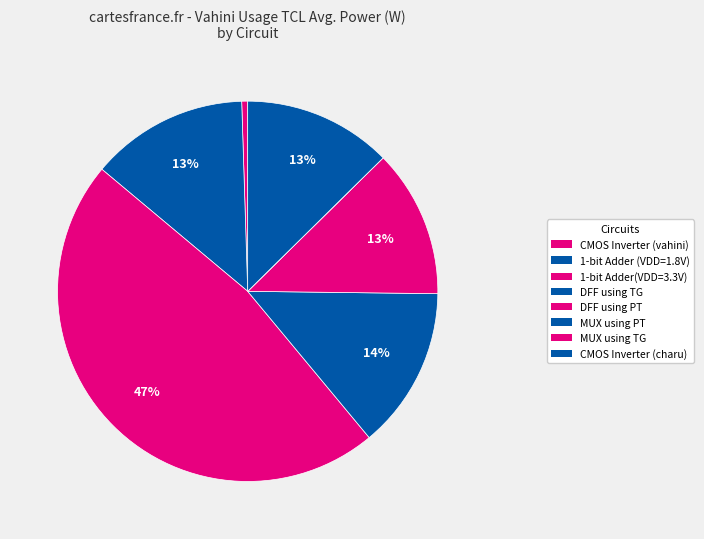

What percentage is the 1-bit Adder(VDD=3.3V) slice, to the nearest percent?

47%